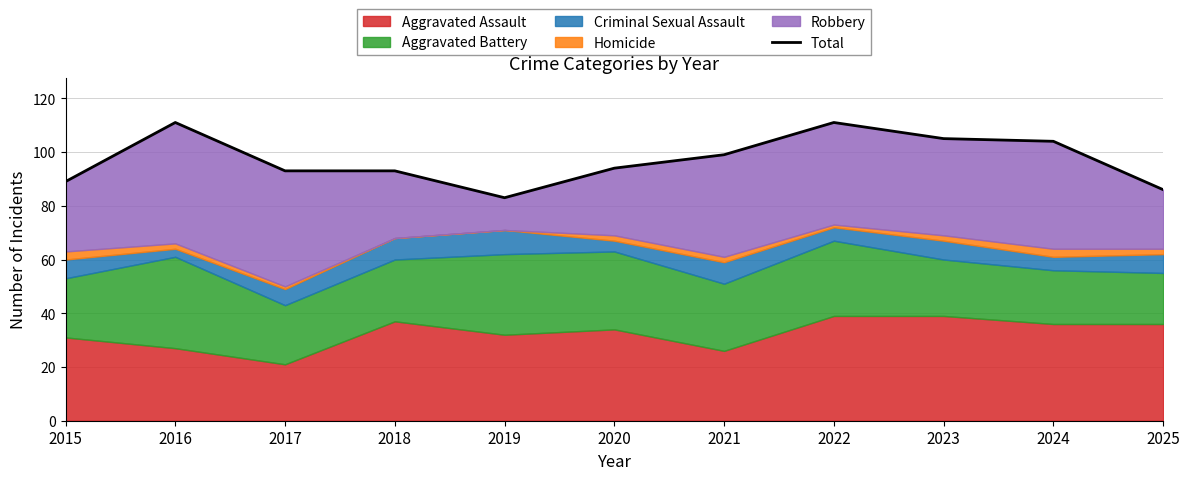

Is it true that the value at 2017 is 93?

True